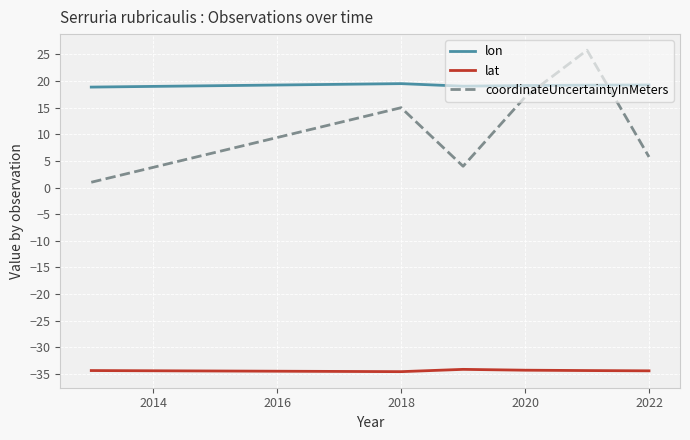

In lat, how many points are higher than both neighbors (excluding endpoints)?

1